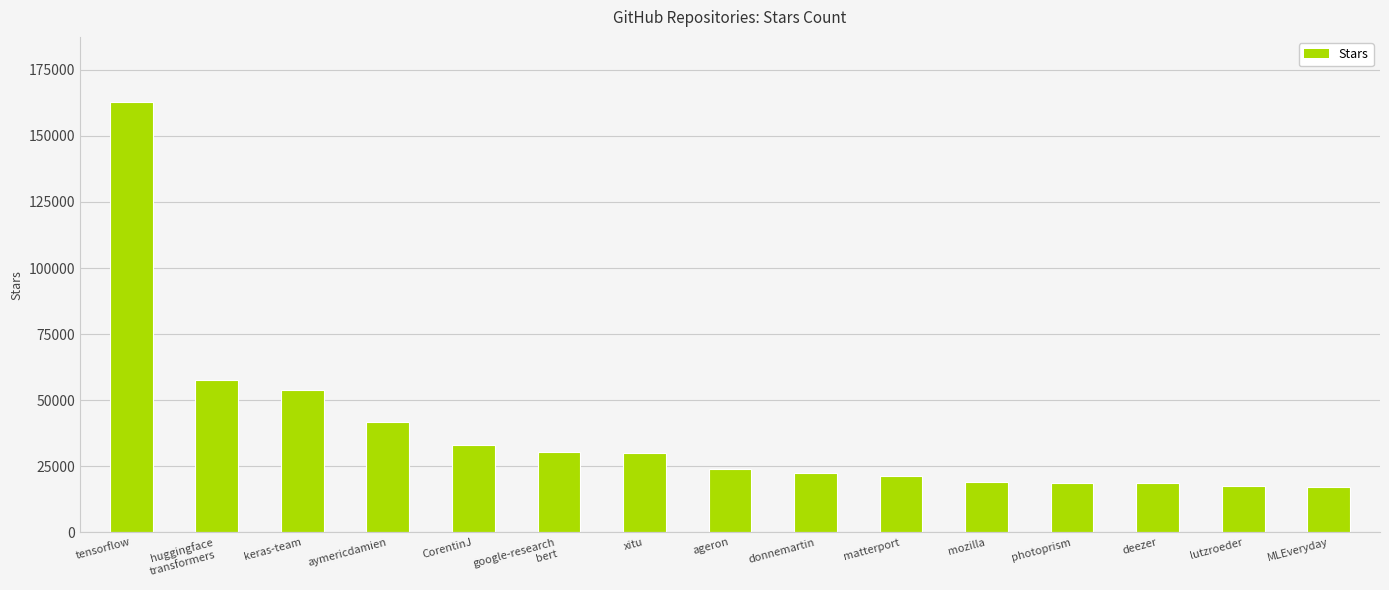

At which label does the data first exceed 24000?

tensorflow